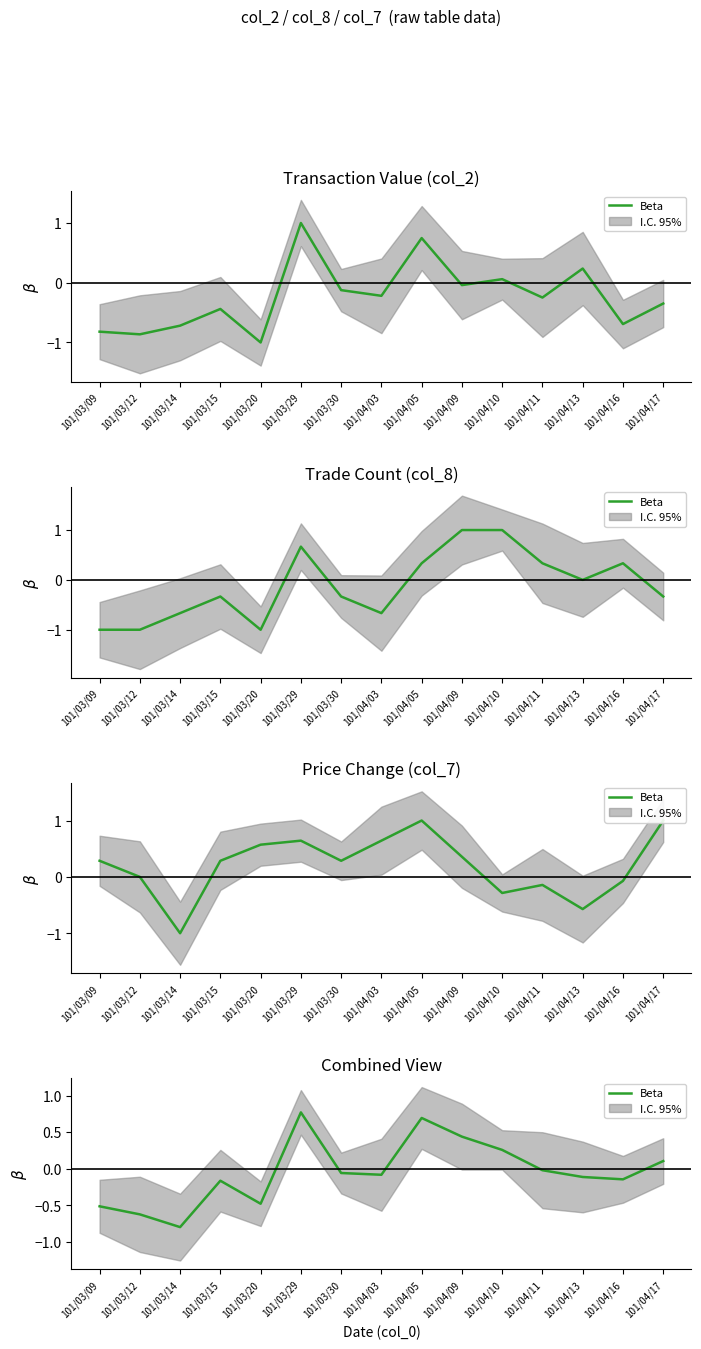

List the labels in order of value, smallest first.

101/03/14, 101/03/12, 101/03/09, 101/03/20, 101/03/15, 101/04/16, 101/04/13, 101/04/03, 101/03/30, 101/04/11, 101/04/17, 101/04/10, 101/04/09, 101/04/05, 101/03/29